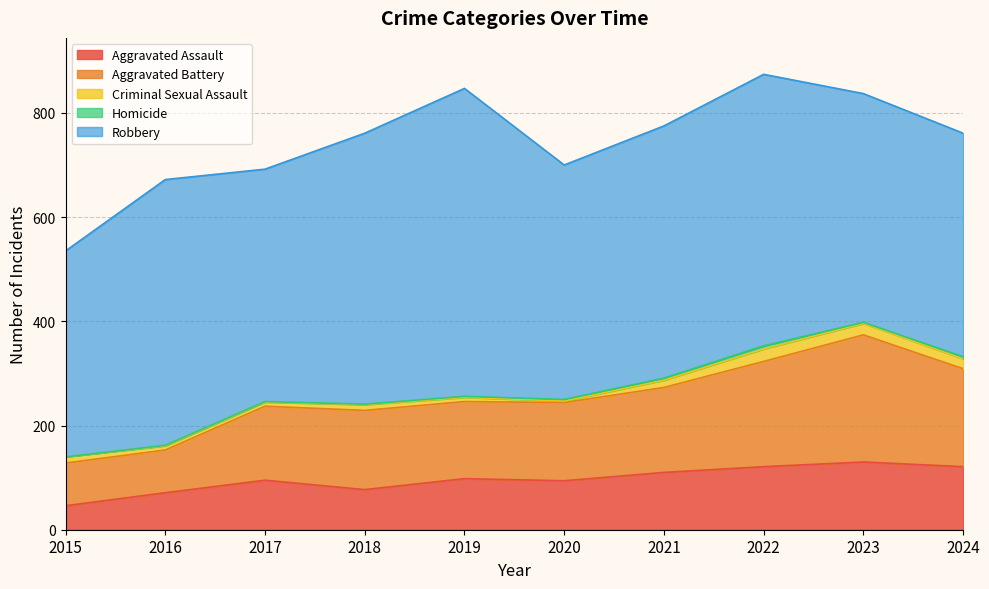

What is the highest value of the Robbery series?

591